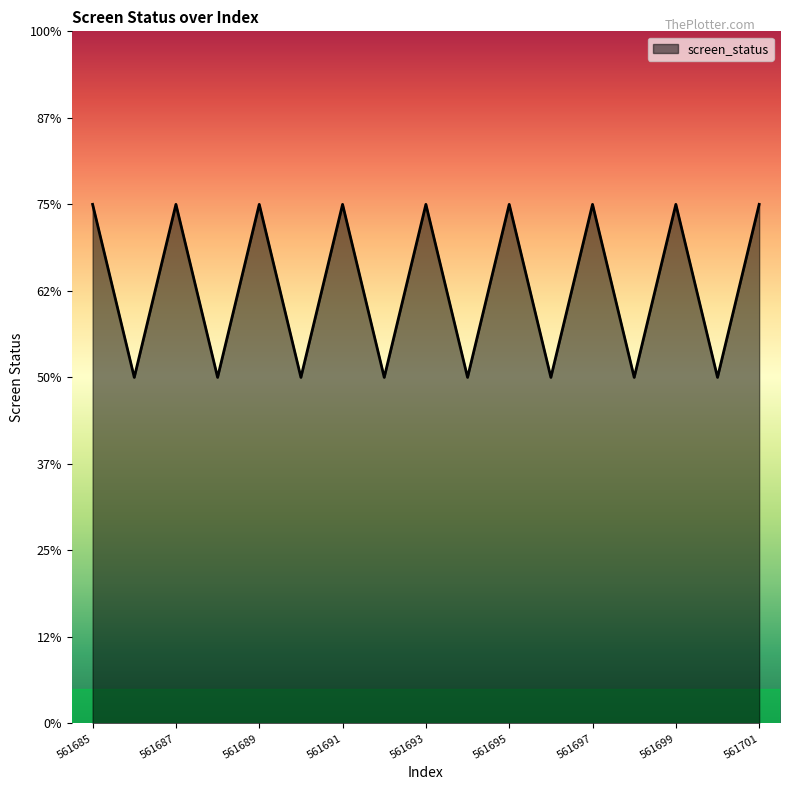

Is this an area chart (filled region under the line)?

Yes